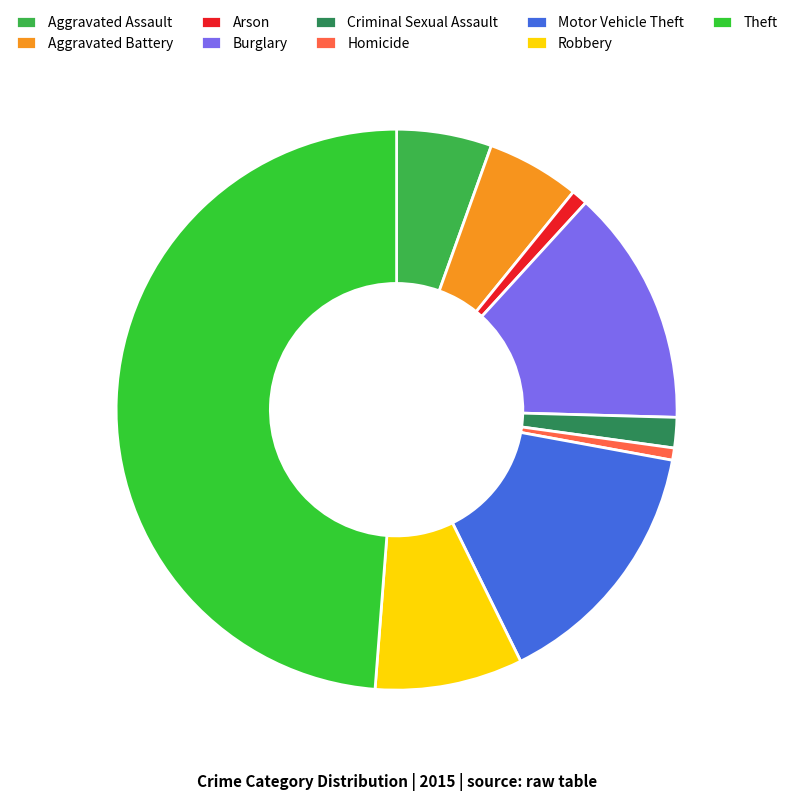

To the nearest percent, what portion does Robbery represent?

9%